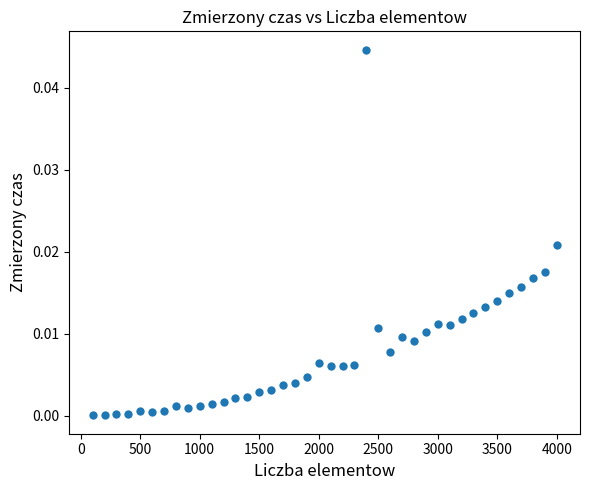

What is the range of X values (max minus min)?

3900.0